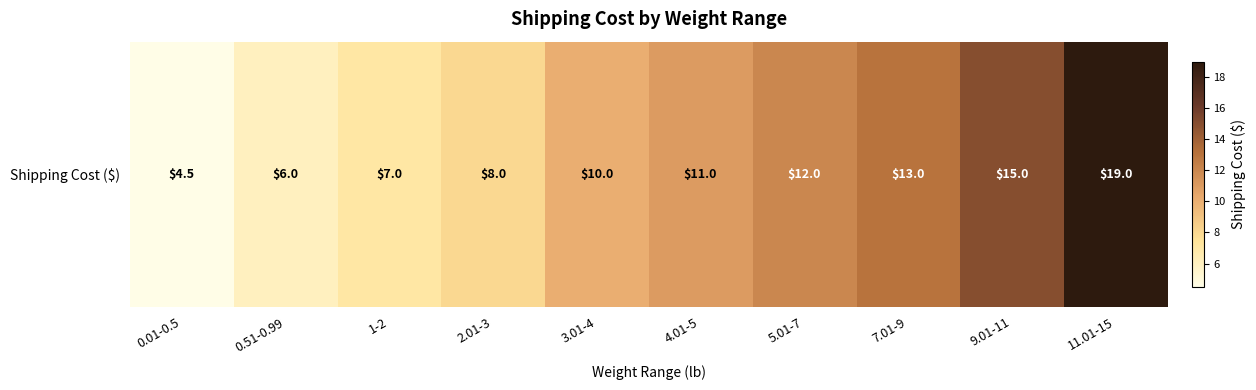

The chart shows a value of 13.0 at 7.01-9. True or false?

True